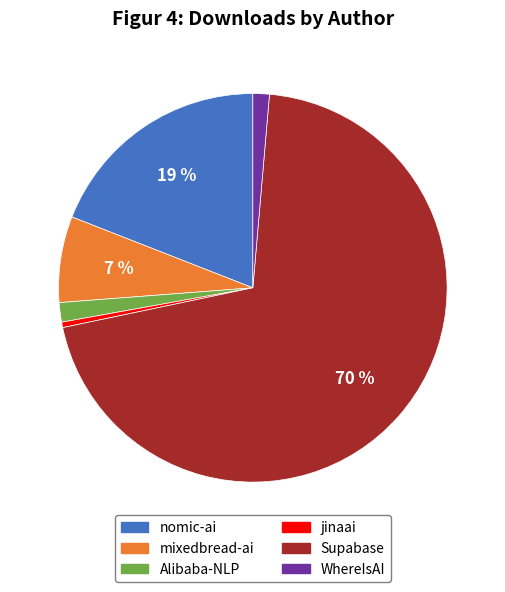

Does Supabase account for over 50% of the chart?

Yes